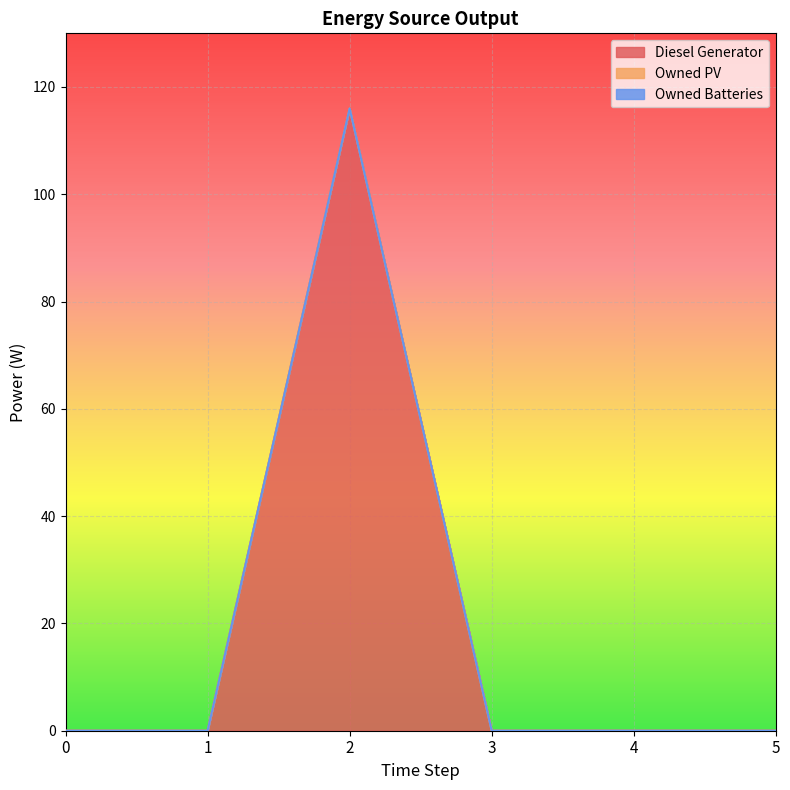

Is it true that Owned Batteries equals 0 at 0?

True